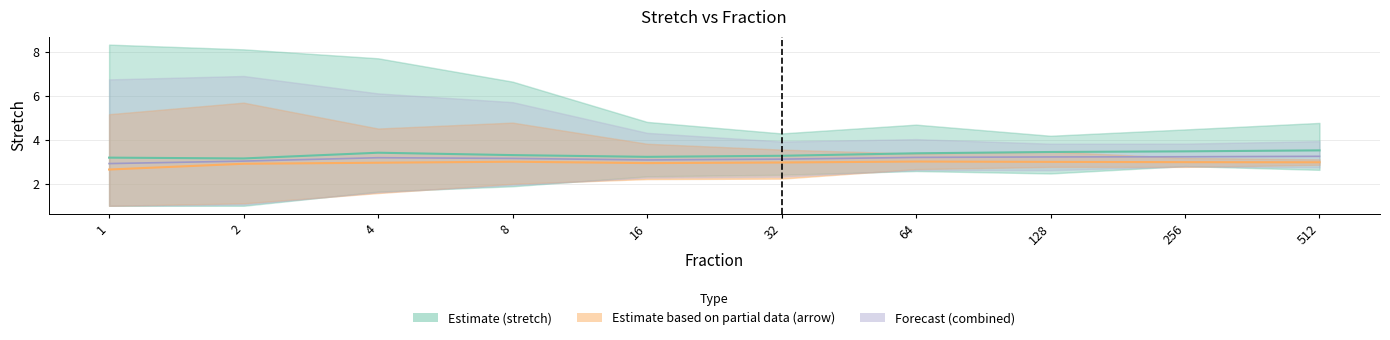

At how many categories does at least one series exceed 3?

10